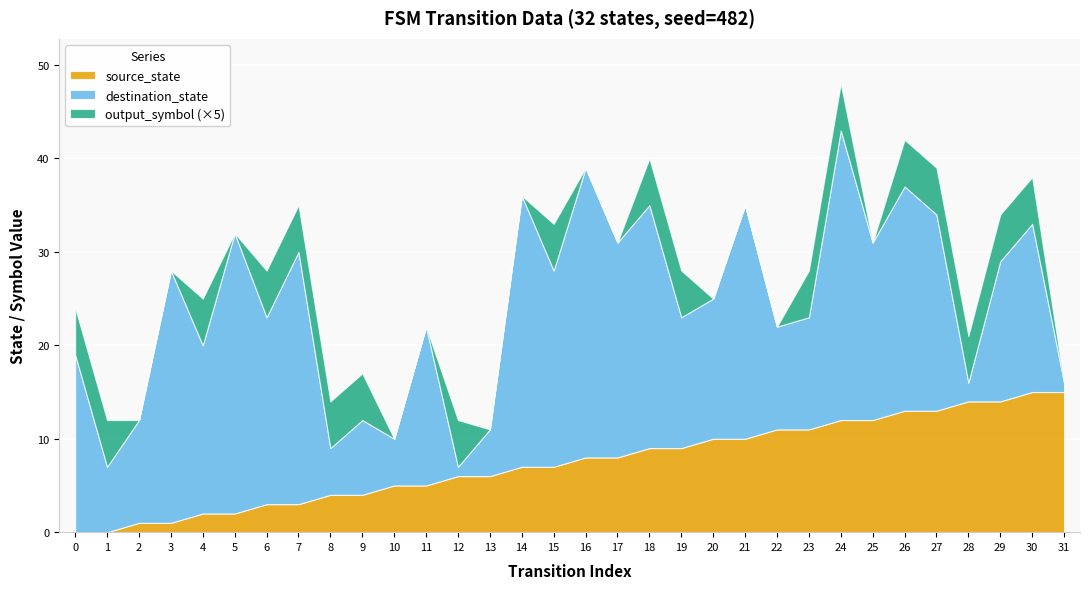

At which category does destination_state reach its first local valley?

1